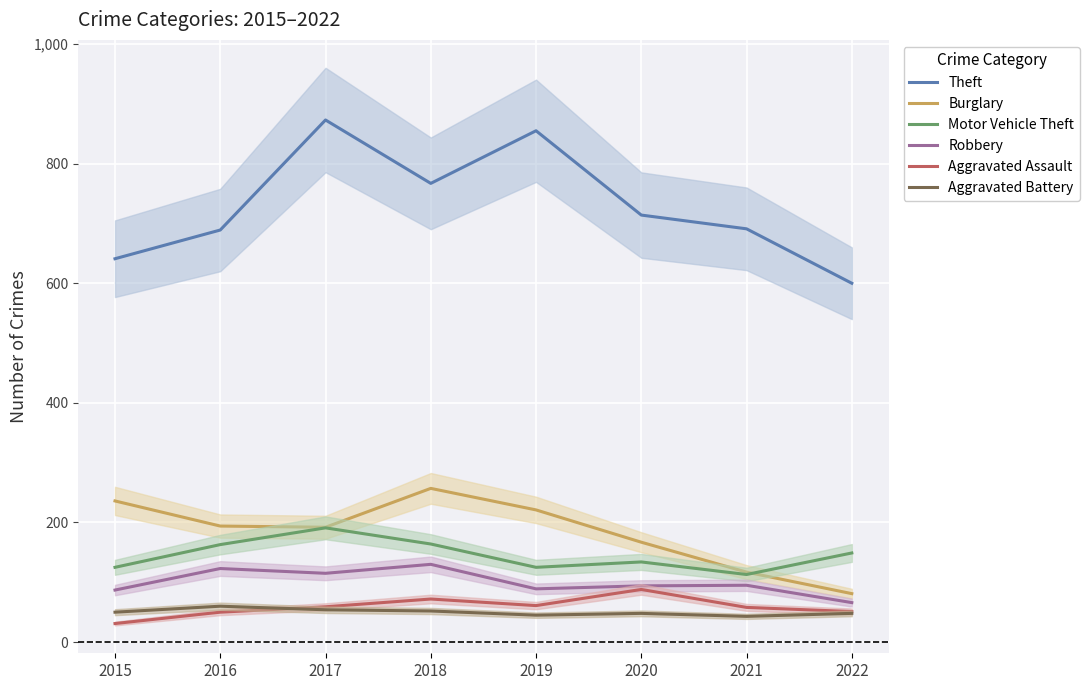

What are all the series names shown in the legend?

Theft, Burglary, Motor Vehicle Theft, Robbery, Aggravated Assault, Aggravated Battery